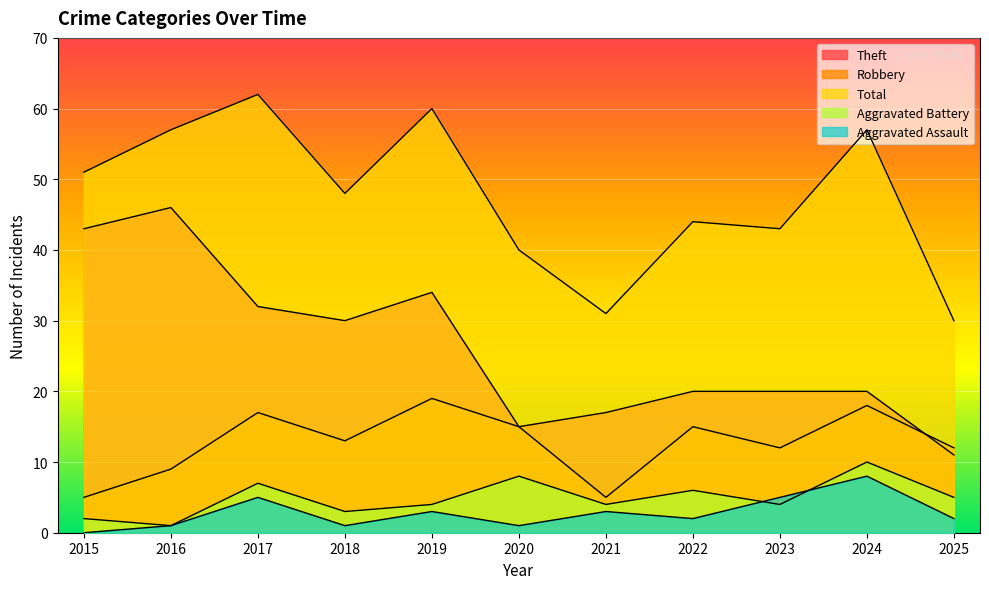

How many values in the Aggravated Assault series are below 2?

4